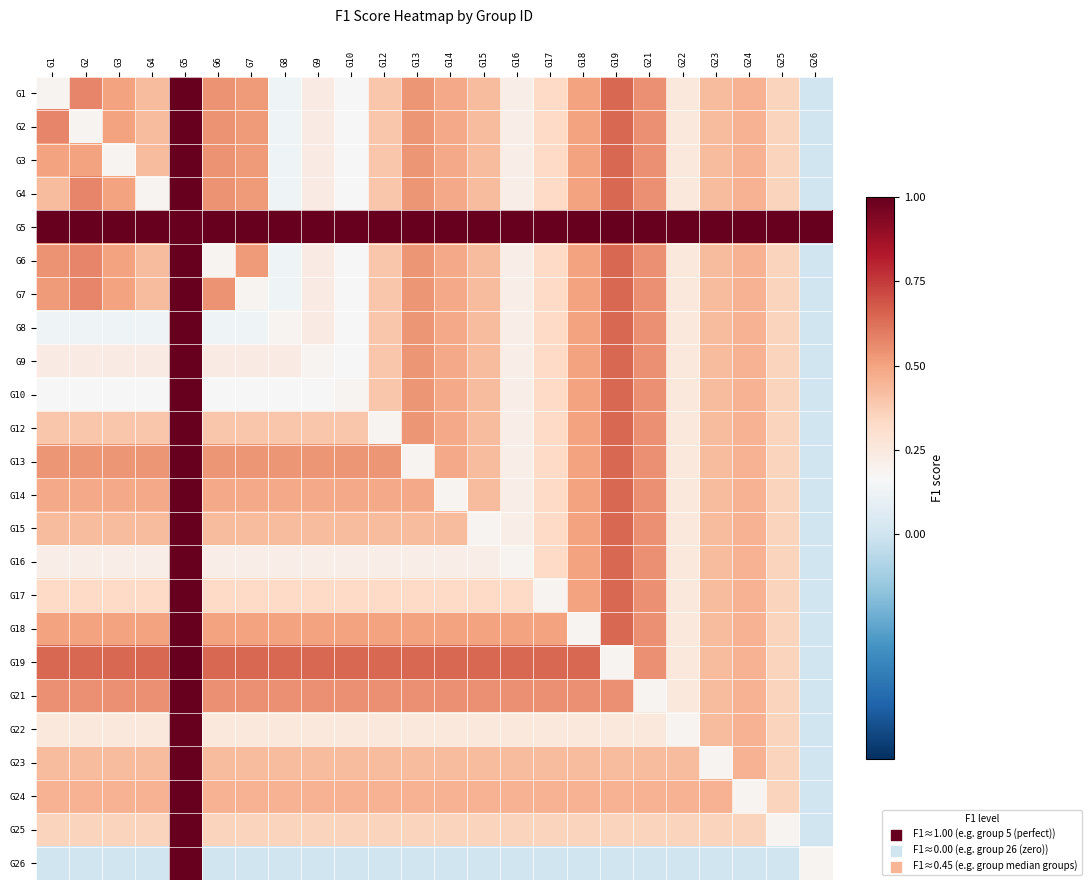

What is the difference between the highest and lowest values at G24?

1.0